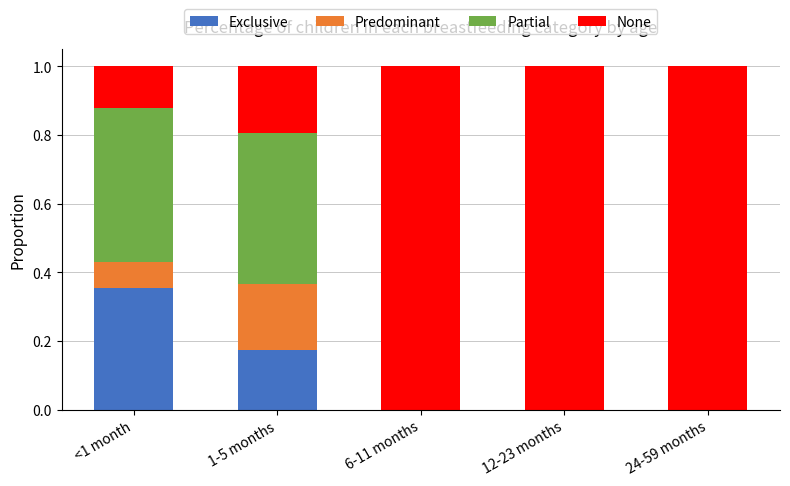

Which category has the highest value in the Exclusive series?

<1 month